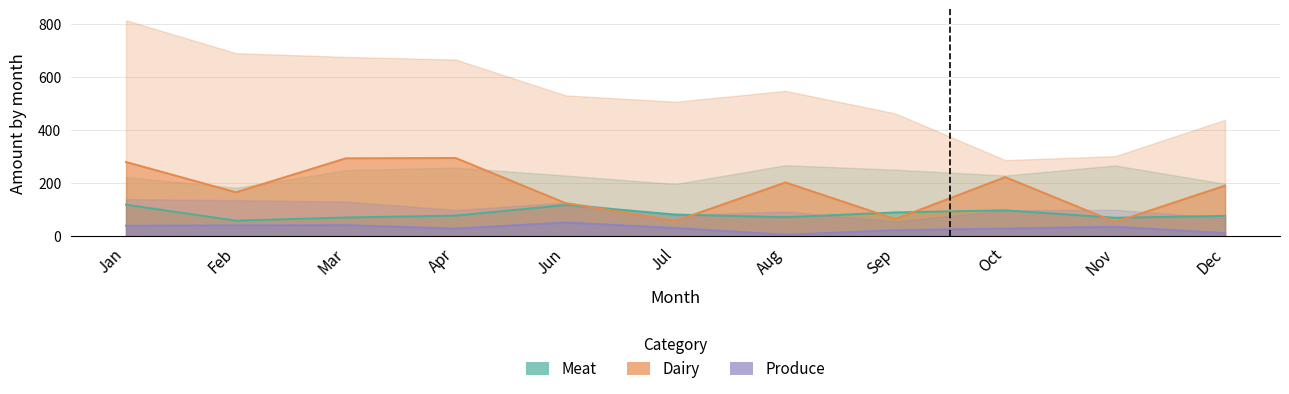

What are all the series names shown in the legend?

Meat, Dairy, Produce